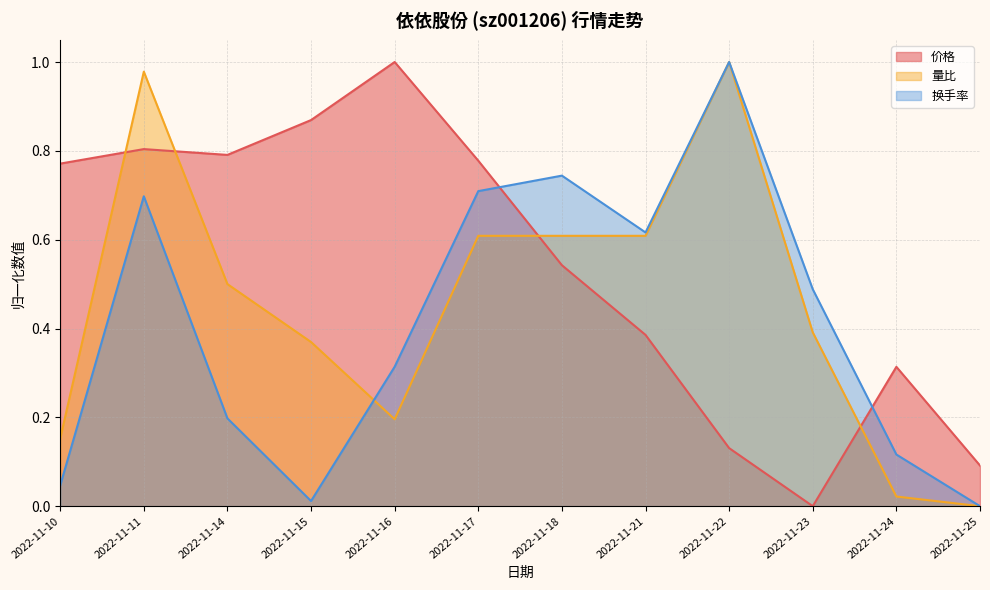

What is the spread (max minus min) of values at 2022-11-25?

0.1